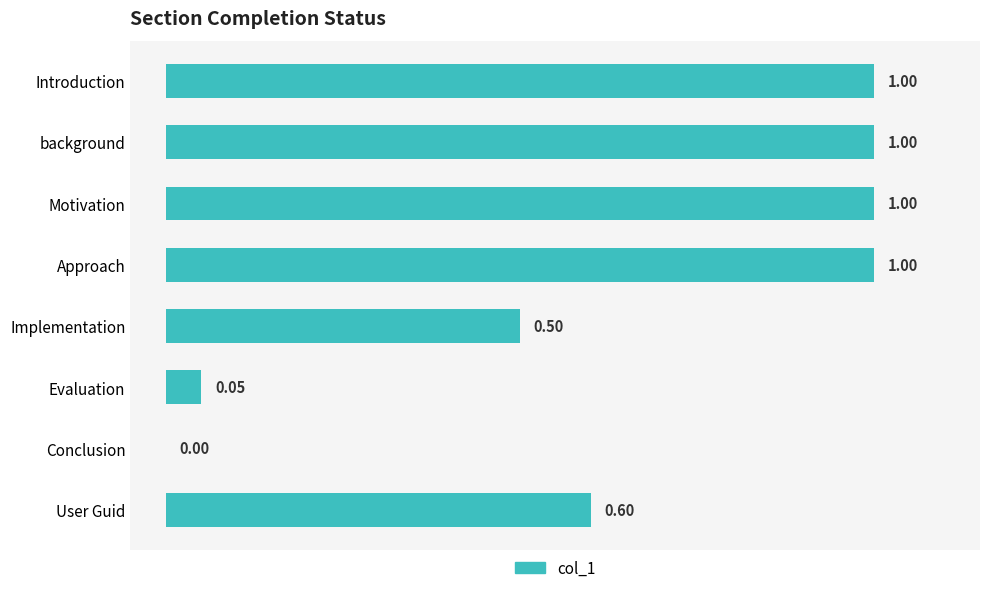

What is the change in value from Introduction to Implementation?

-0.5